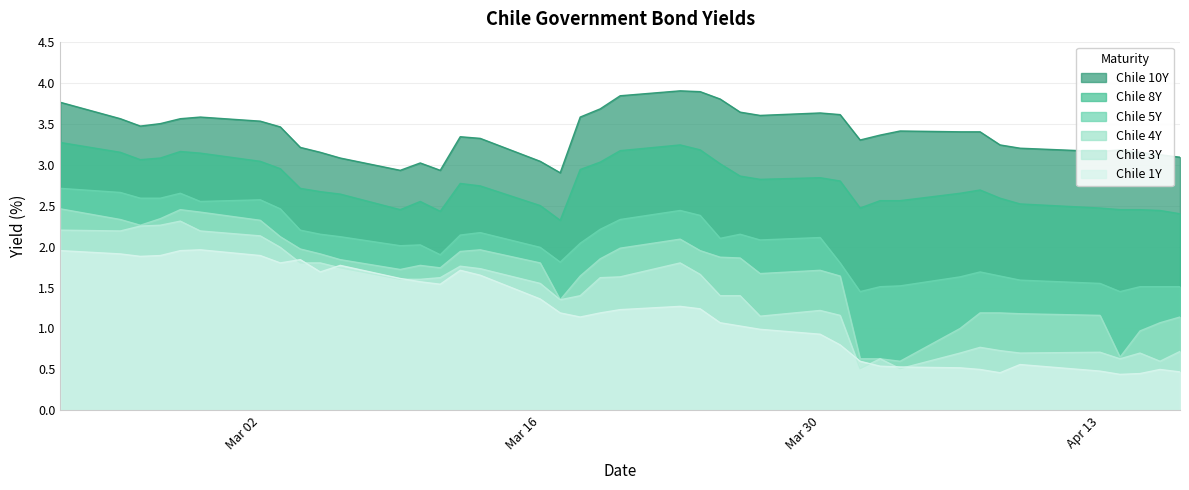

Which series has the largest range (max minus min)?

Chile 4Y